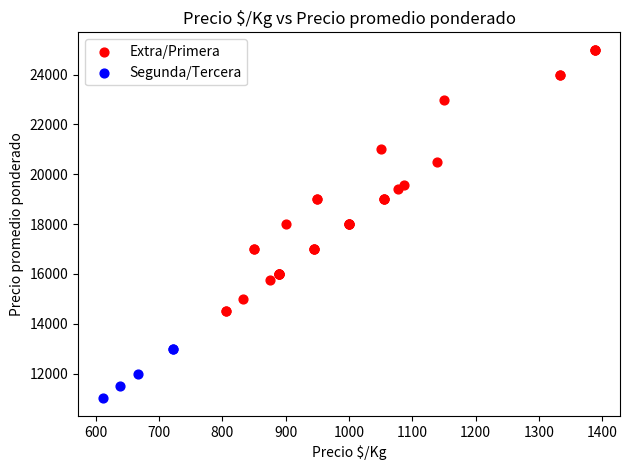

Which series reaches the maximum Y coordinate?

Extra/Primera